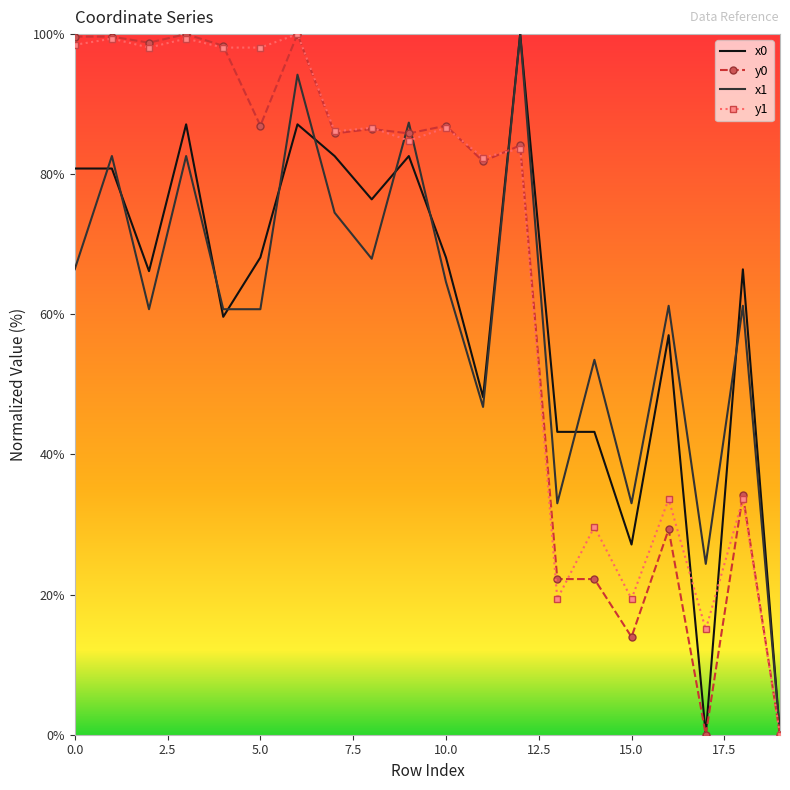

What is the maximum value shown in the chart?

100.0